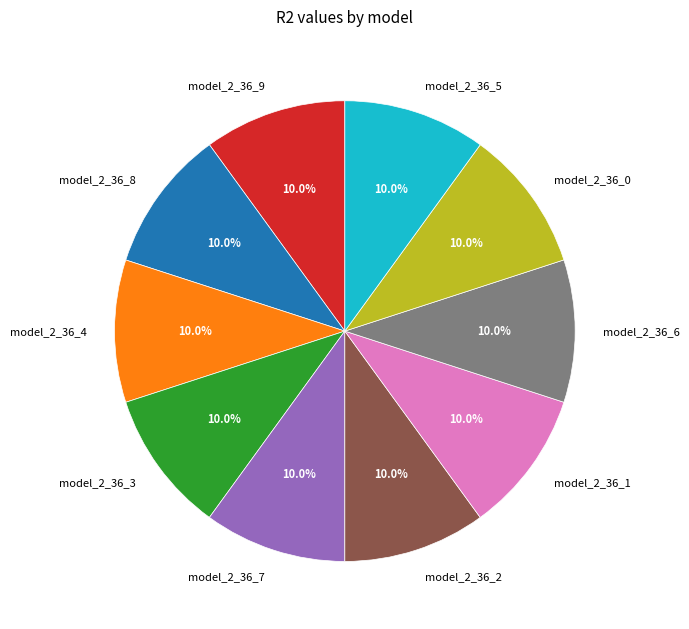

Is there a majority slice in this chart?

No